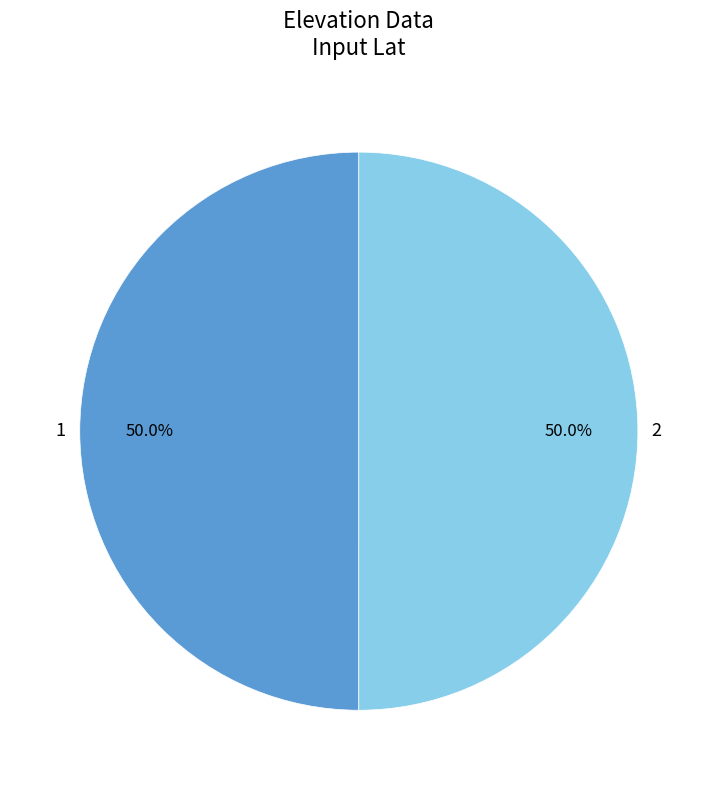

How many slices are in this pie chart?

2